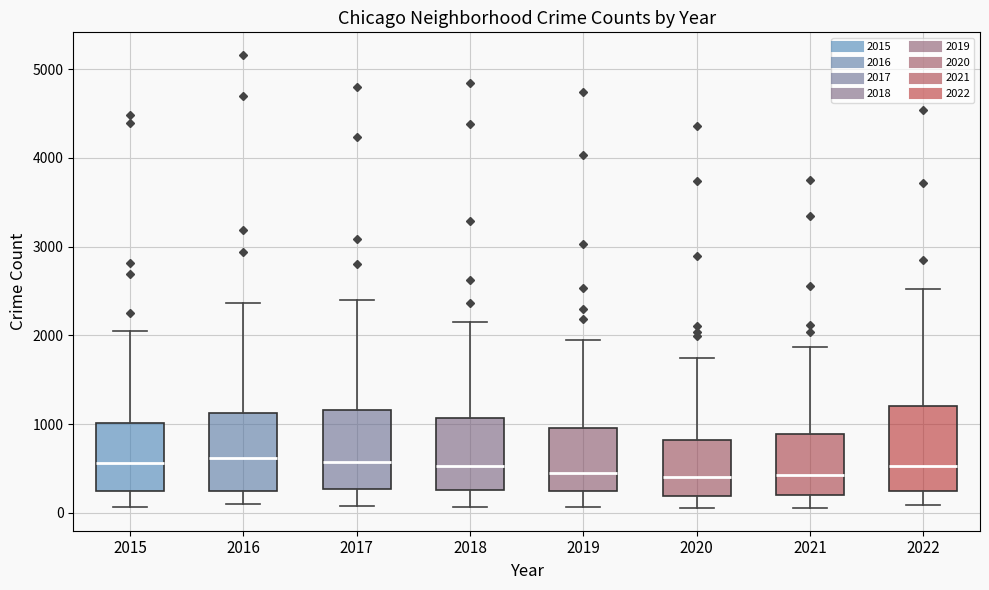

Reading left to right, read every box against the y-axis: the position of its median line, the range the box covers, and the ends of its whiskers. The values are not printed on the chart, so give them approximately, as read against the axis.

2015: median 600, box 200 to 1000, whiskers 100 to 2100
2016: median 600, box 200 to 1100, whiskers 100 to 2400
2017: median 600, box 300 to 1200, whiskers 100 to 2400
2018: median 500, box 300 to 1100, whiskers 100 to 2200
2019: median 500, box 200 to 1000, whiskers 100 to 2000
2020: median 400, box 200 to 800, whiskers 100 to 1700
2021: median 400, box 200 to 900, whiskers 100 to 1900
2022: median 500, box 200 to 1200, whiskers 100 to 2500